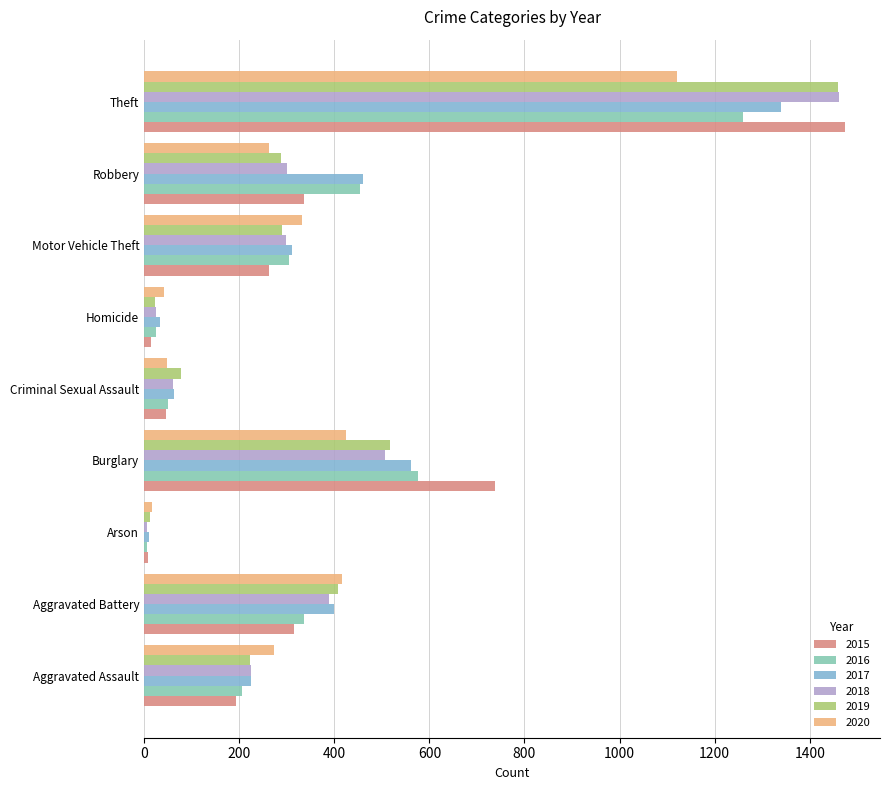

At which label does 2016 reach its minimum?

Arson